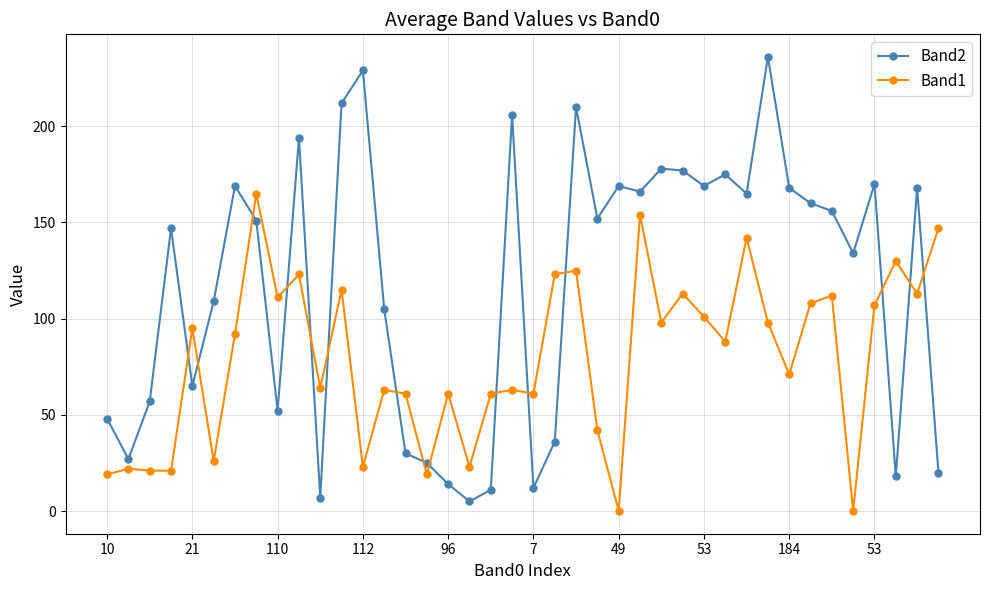

Which series has the largest range (max minus min)?

Band2